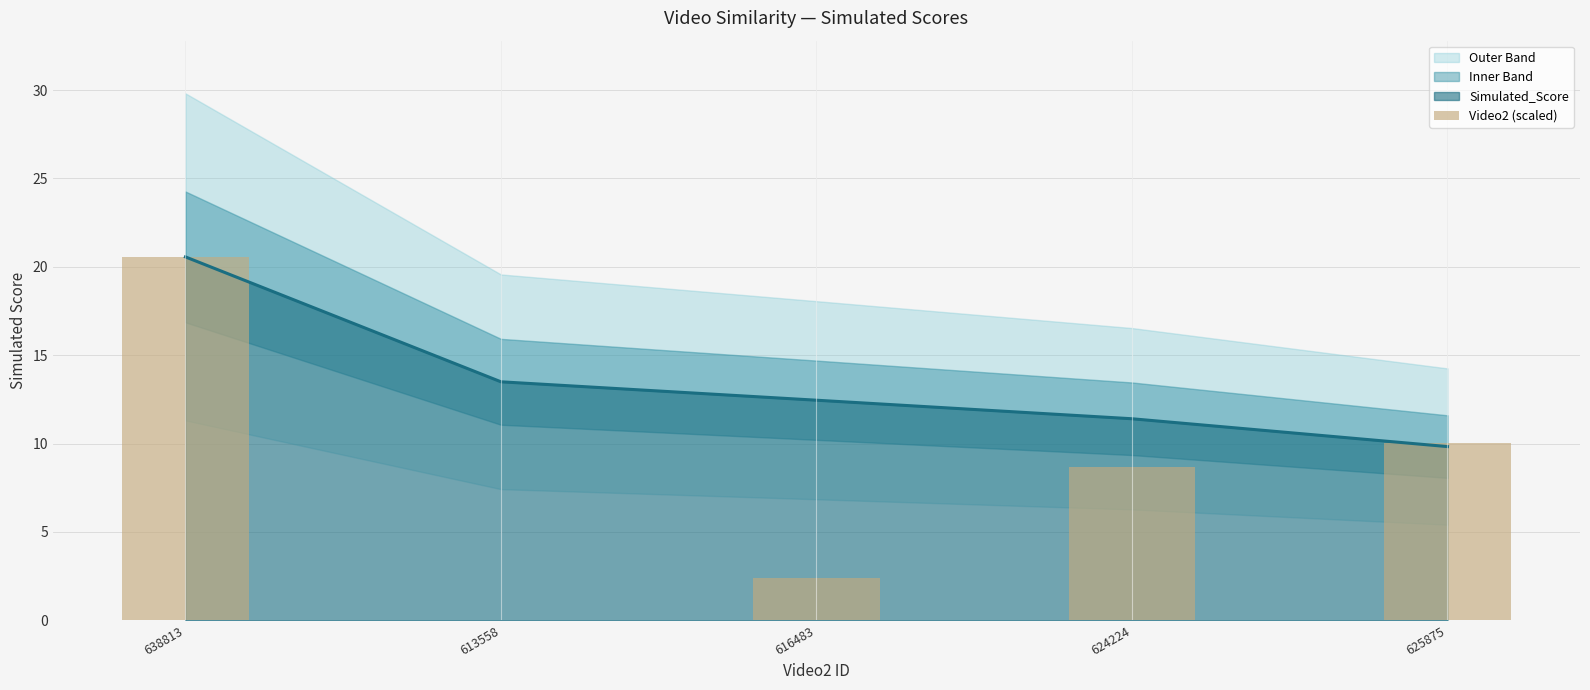

Is it true that the value at 613558 is 7.5?

False